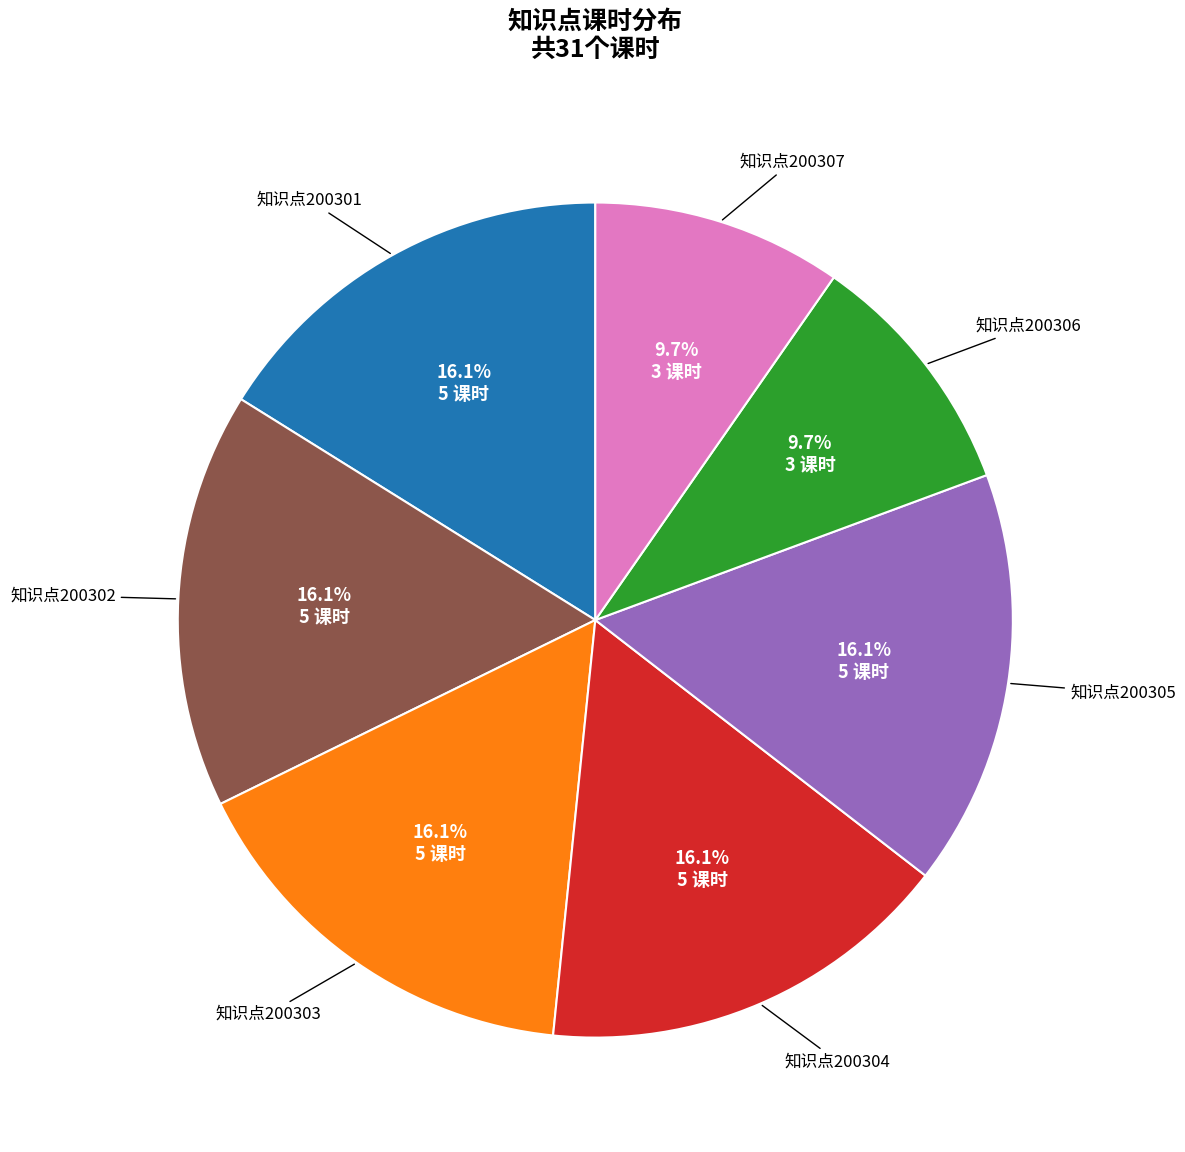

Does any single category account for the majority?

No